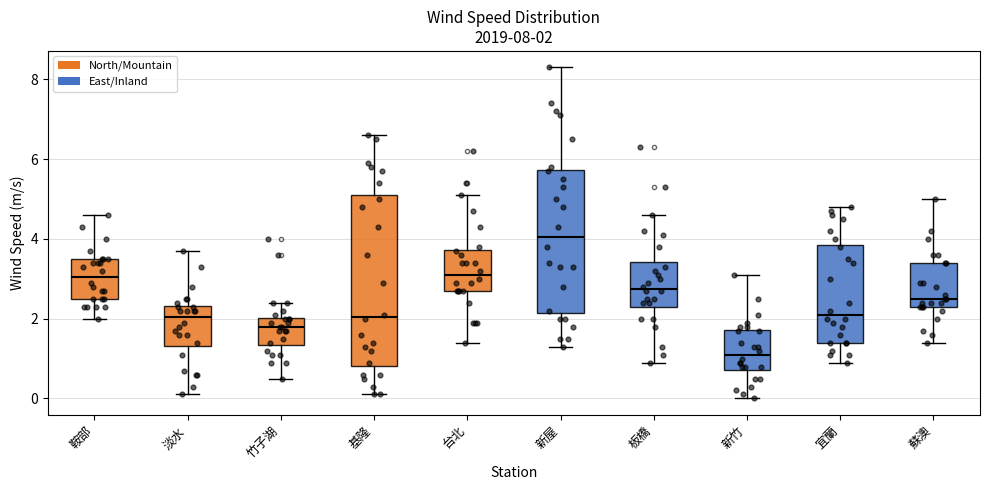

Which box has the highest median line?

新屋